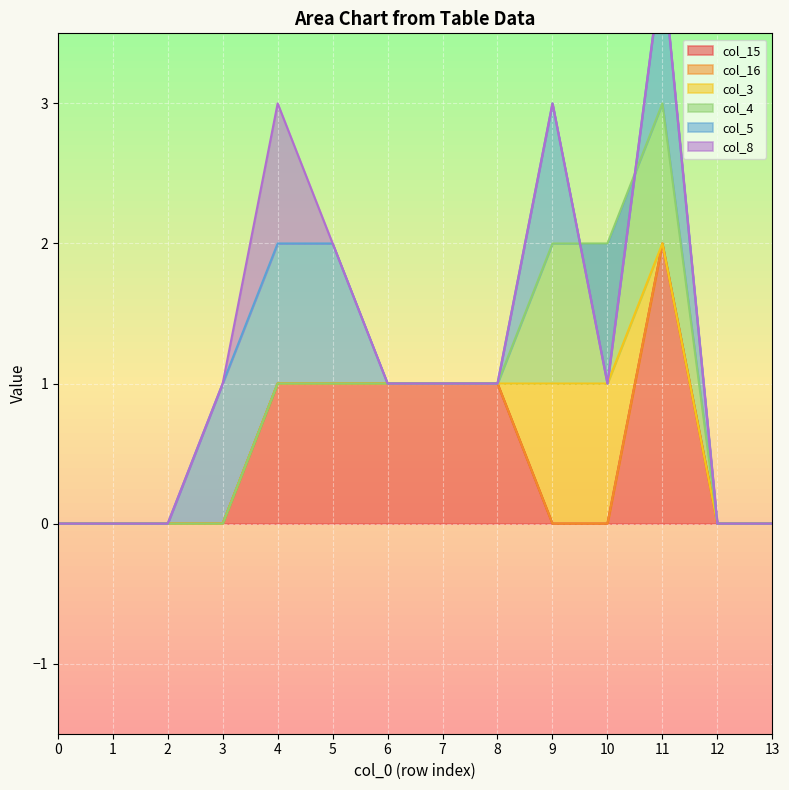

Reading left to right, extract all data points from this chart.

col_15: 0=0	1=0	2=0	3=0	4=1	5=1	6=1	7=1	8=1	9=0	10=0	11=2	12=0	13=0
col_16: 0=0	1=0	2=0	3=0	4=0	5=0	6=0	7=0	8=0	9=0	10=0	11=0	12=0	13=0
col_3: 0=0	1=0	2=0	3=0	4=0	5=0	6=0	7=0	8=0	9=1	10=1	11=0	12=0	13=0
col_4: 0=0	1=0	2=0	3=0	4=0	5=0	6=0	7=0	8=0	9=1	10=1	11=1	12=0	13=0
col_5: 0=0	1=0	2=0	3=1	4=1	5=1	6=0	7=0	8=0	9=1	10=-1	11=1	12=0	13=0
col_8: 0=0	1=0	2=0	3=0	4=1	5=0	6=0	7=0	8=0	9=0	10=0	11=0	12=0	13=0